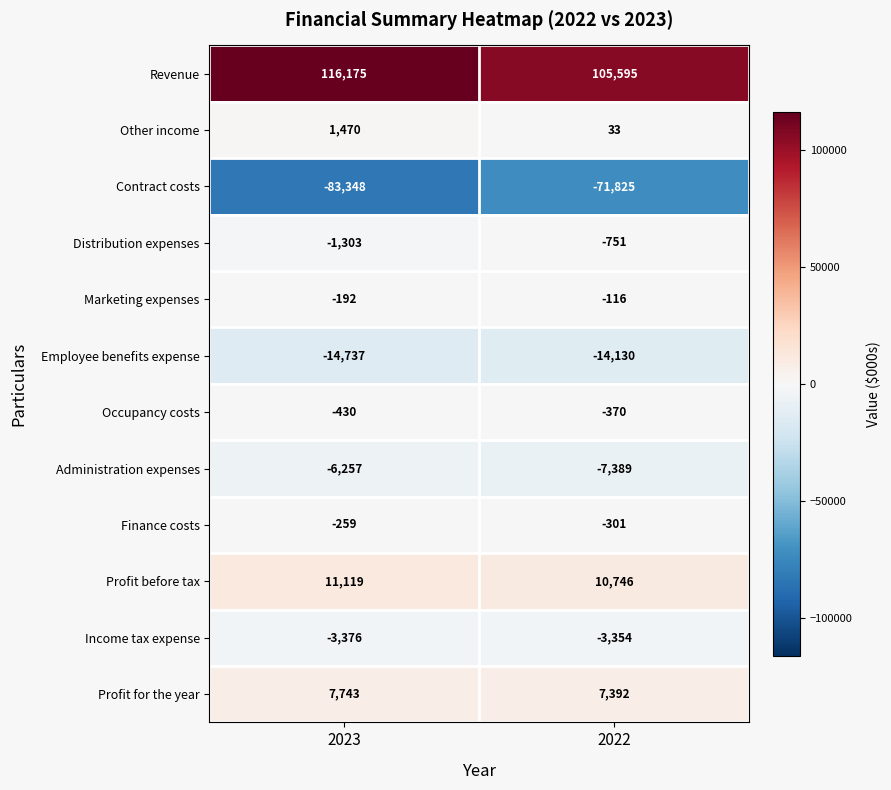

What is the spread (max minus min) of values at 2022?

177420